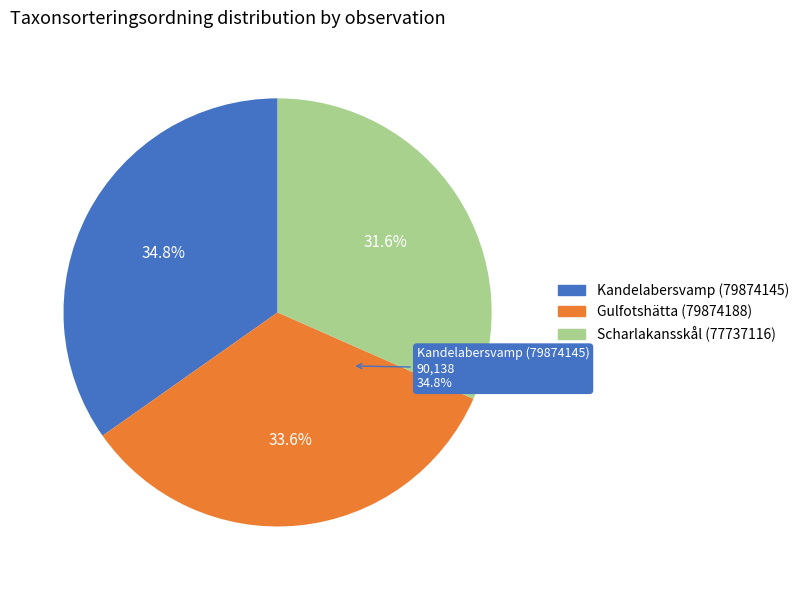

The Scharlakansskål (77737116) slice represents 43% of the pie. True or false?

False